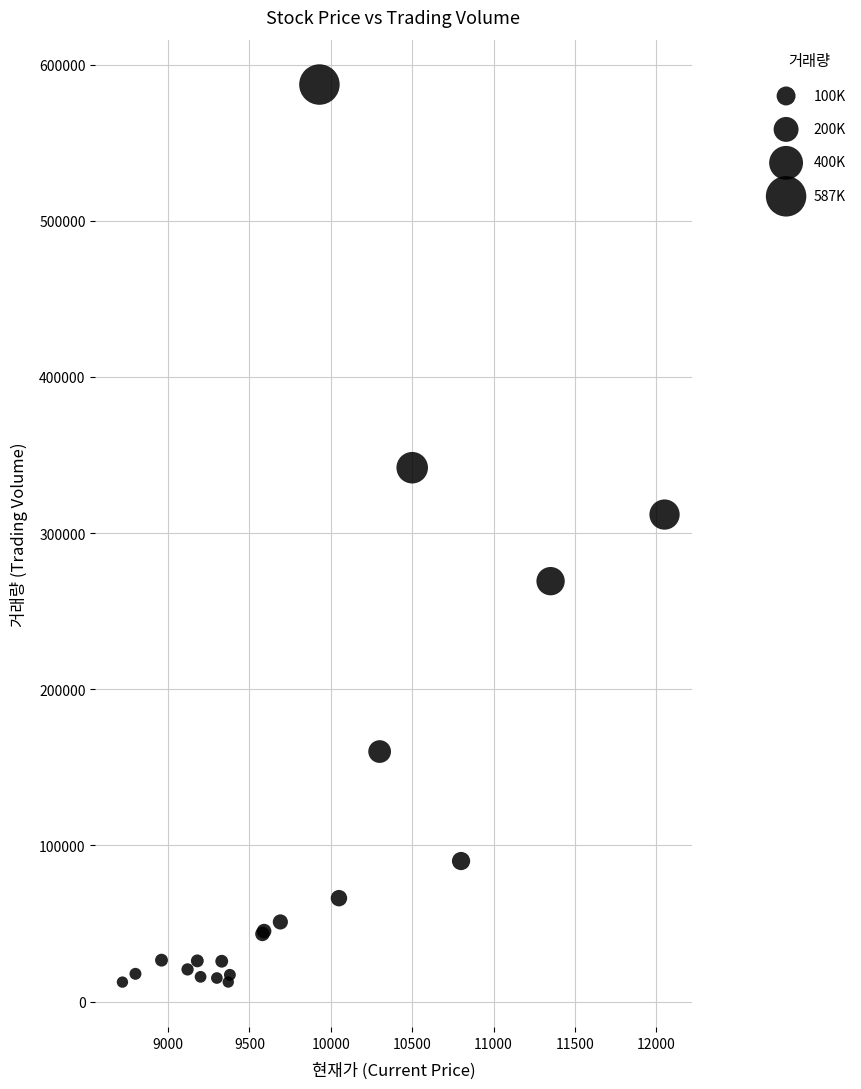

What Y value in the scatter plot is closest to 299846?

311861